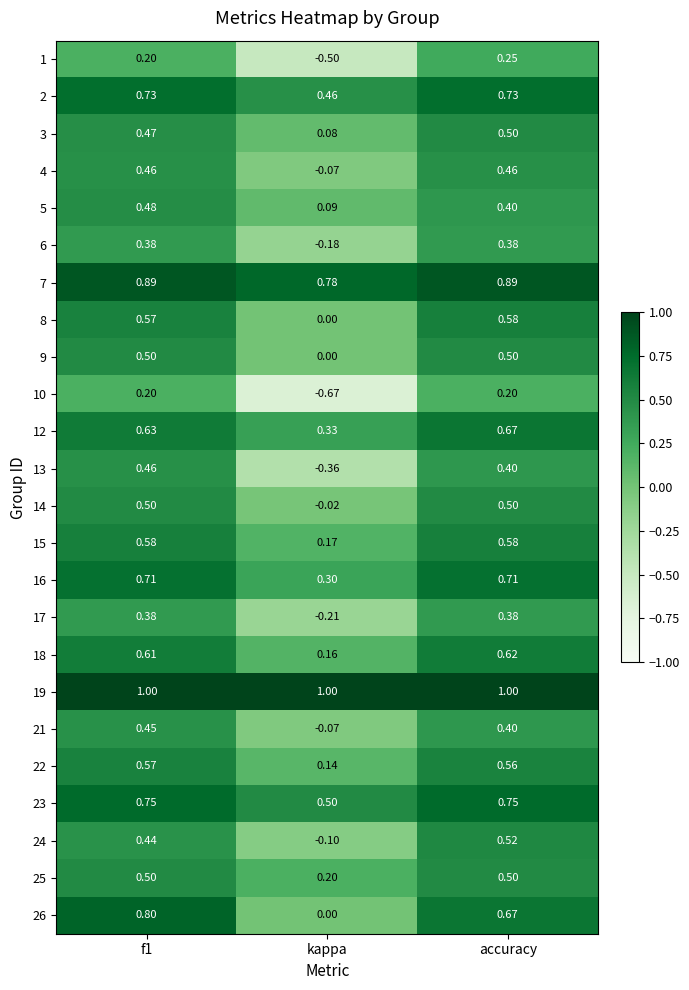

Which label corresponds to the smallest value in the chart?

kappa